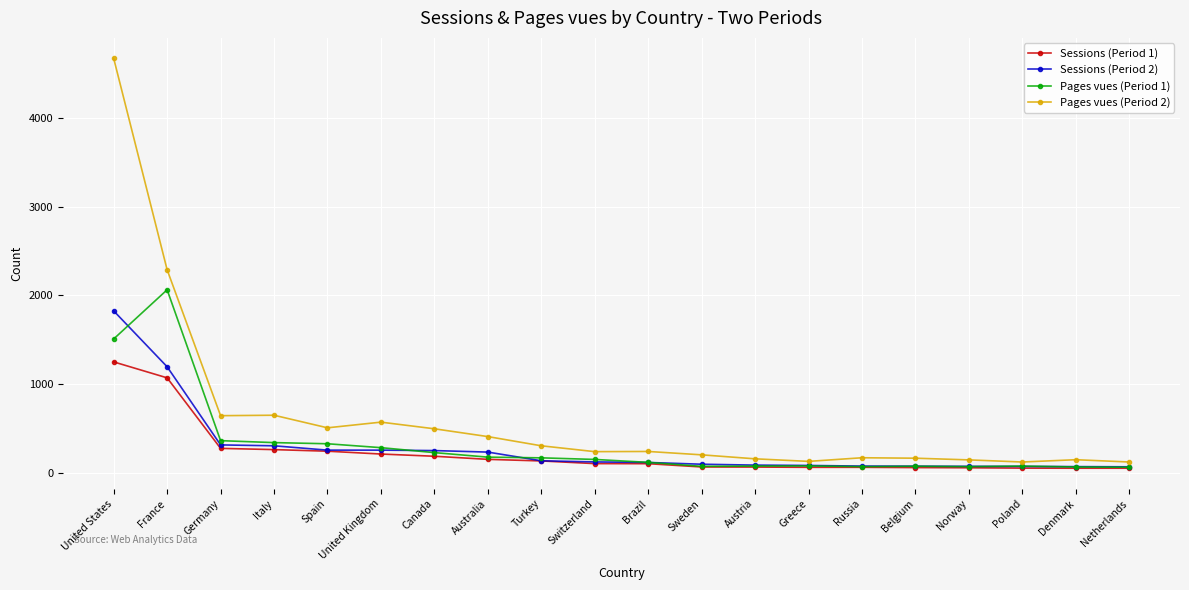

What is the label of the 15th point from the right?

United Kingdom